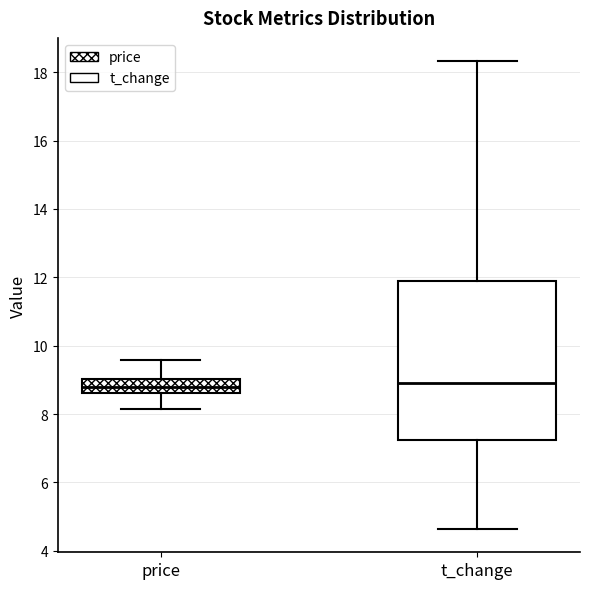

Reading left to right, transcribe this box plot: for each box, give where its median line is, the range the box spans, and where its two whiskers end, as read against the y-axis. The values are not printed on the chart, so give them approximately, as read against the axis.

price: median 8.8, box 8.6 to 9.0, whiskers 8.2 to 9.6
t_change: median 9.0, box 7.2 to 11.8, whiskers 4.6 to 18.4